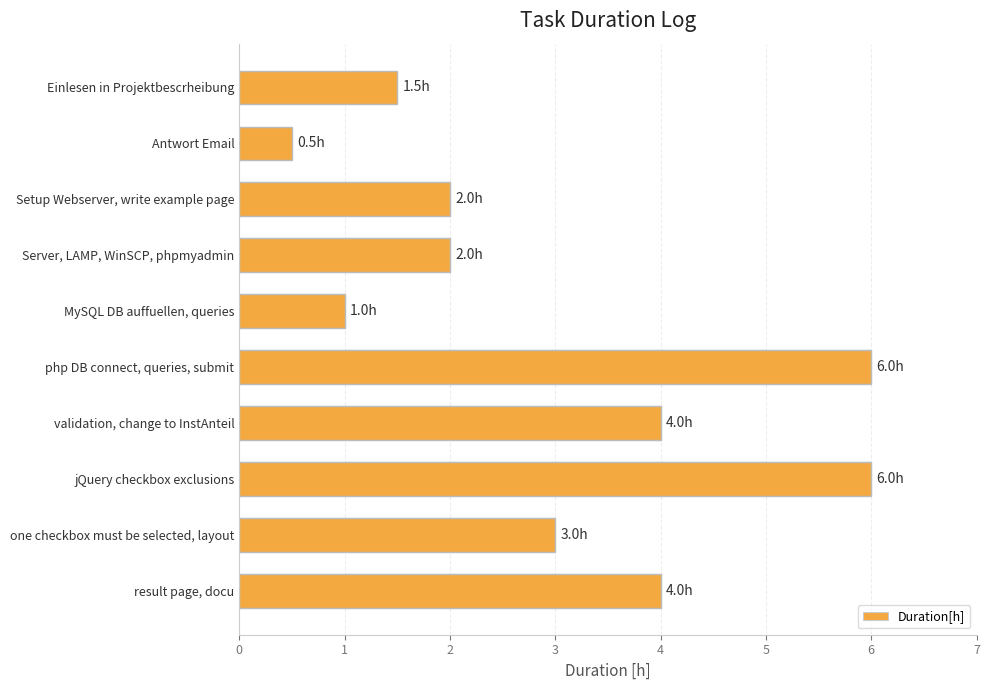

Reading bottom to top, what are all the values shown in this chart?

result page, docu=4.0	one checkbox must be selected, layout=3.0	jQuery checkbox exclusions=6.0	validation, change to InstAnteil=4.0	php DB connect, queries, submit=6.0	MySQL DB auffuellen, queries=1.0	Server, LAMP, WinSCP, phpmyadmin=2.0	Setup Webserver, write example page=2.0	Antwort Email=0.5	Einlesen in Projektbescrheibung=1.5